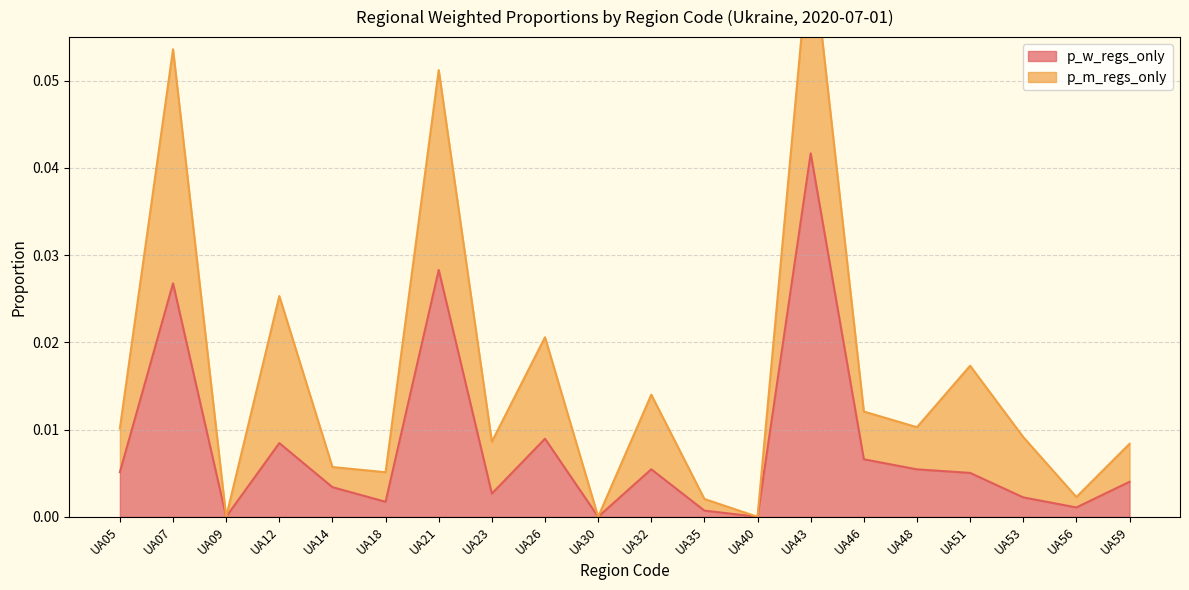

List the labels in order of value, largest first.

UA43, UA21, UA07, UA26, UA12, UA46, UA32, UA48, UA05, UA51, UA59, UA14, UA23, UA53, UA18, UA56, UA35, UA09, UA30, UA40